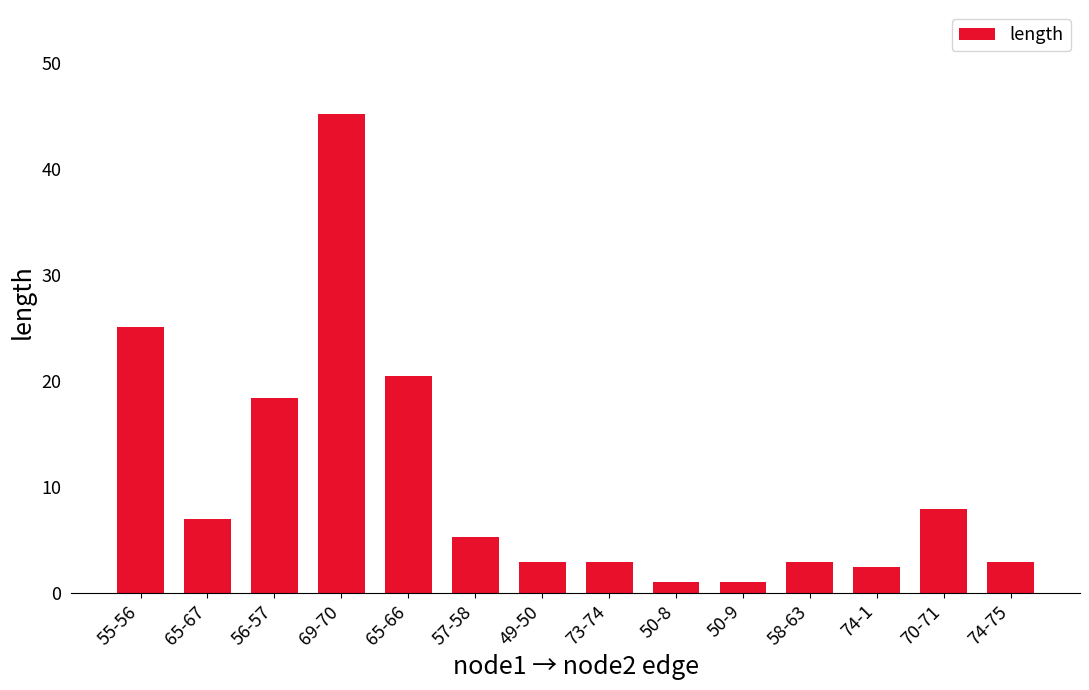

Which label corresponds to the largest value in the chart?

69-70